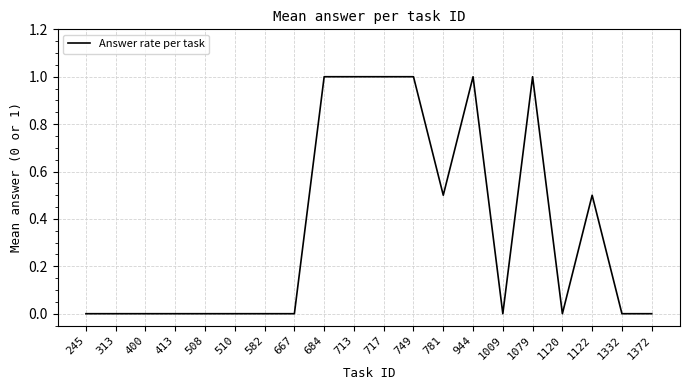

What is the maximum value shown in the chart?

1.0